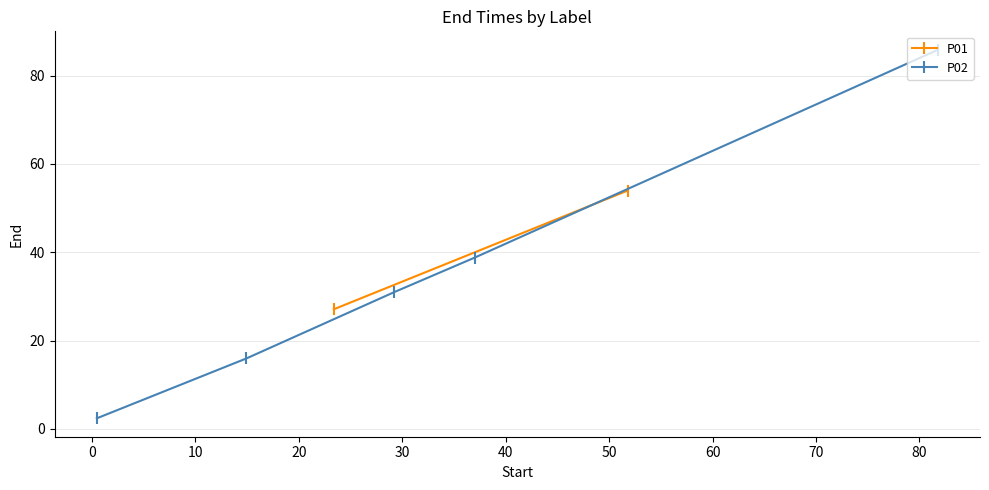

True or false: P02 has more than 1 interior local peaks.

False